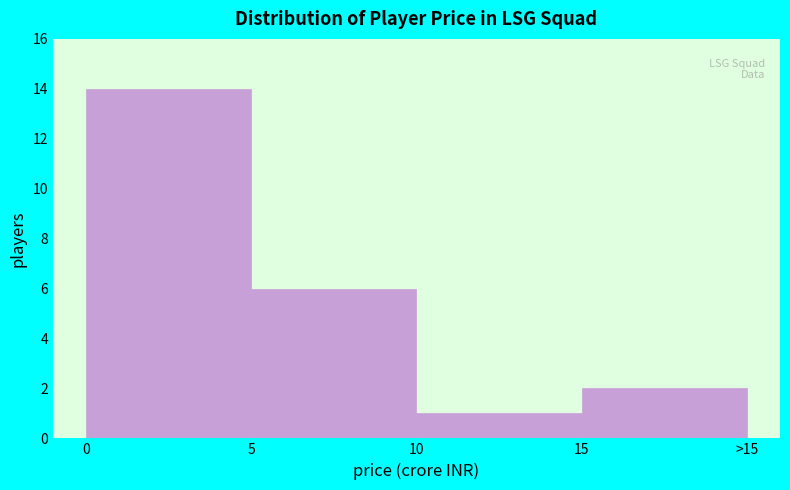

Reading left to right, transcribe all the data shown in this chart.

14	6	1	2